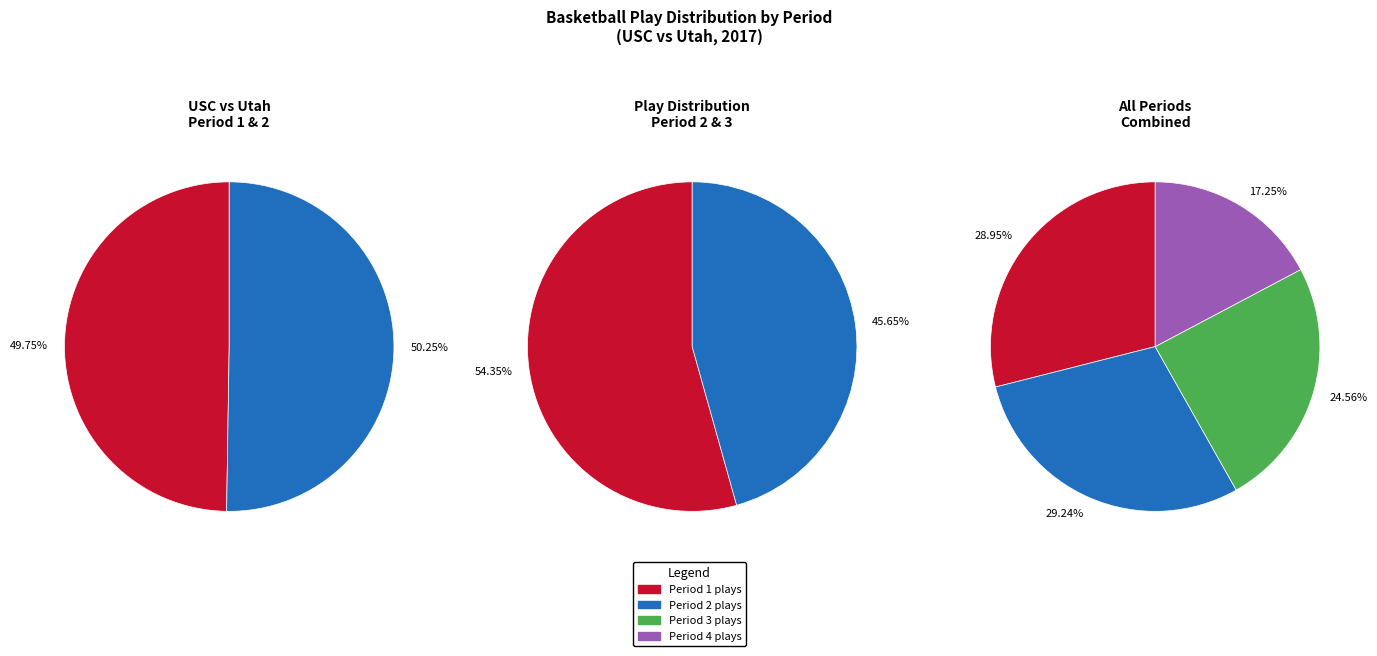

Which slice is the smallest?

Period 4